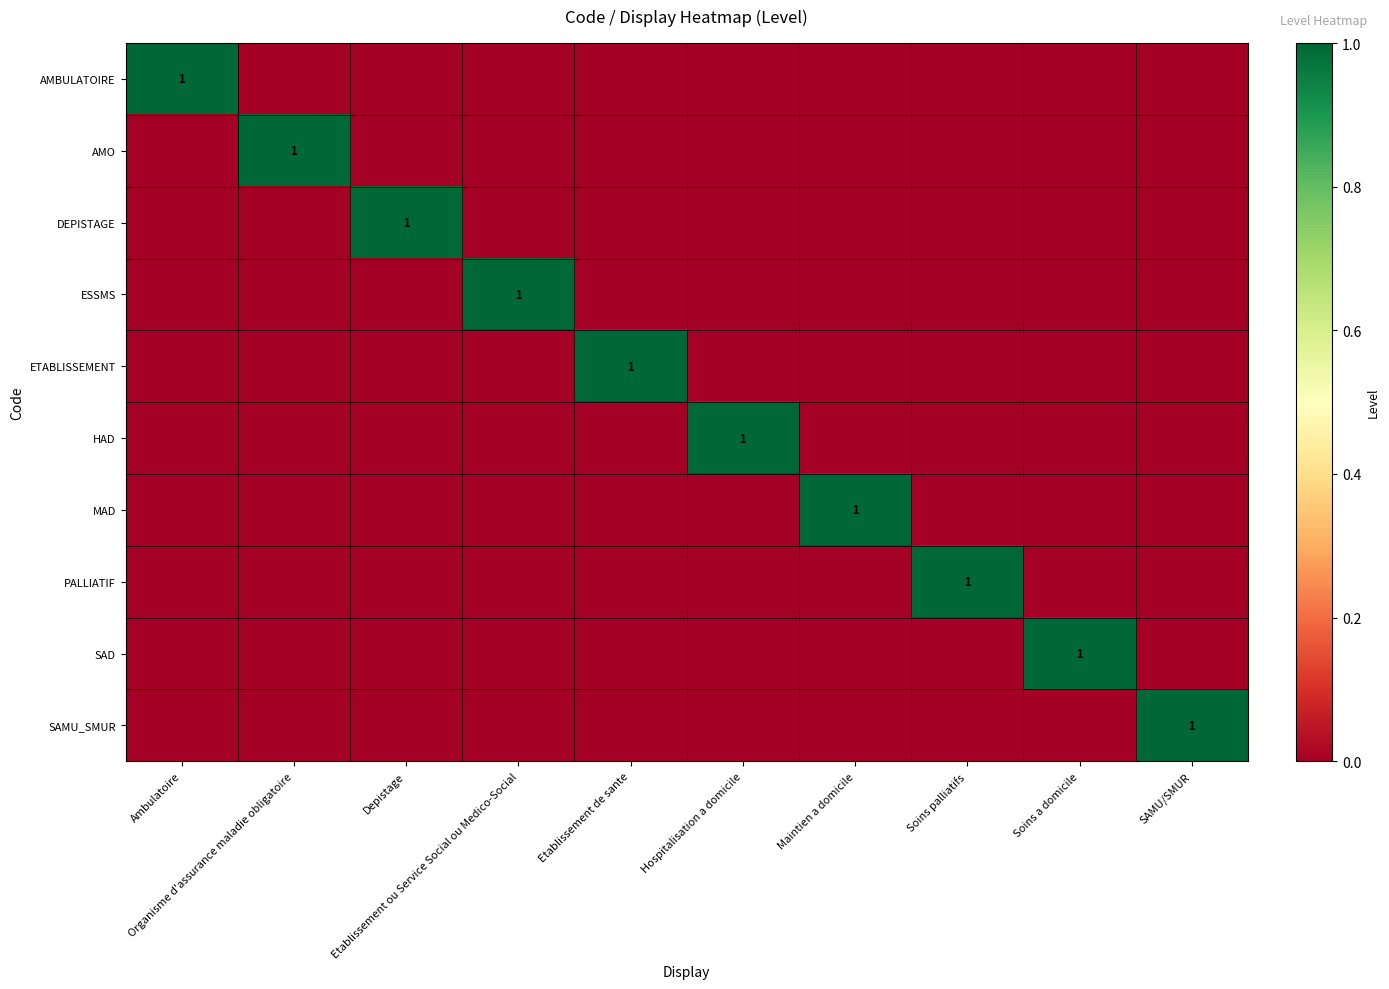

Which series has the largest total across all categories?

AMBULATOIRE